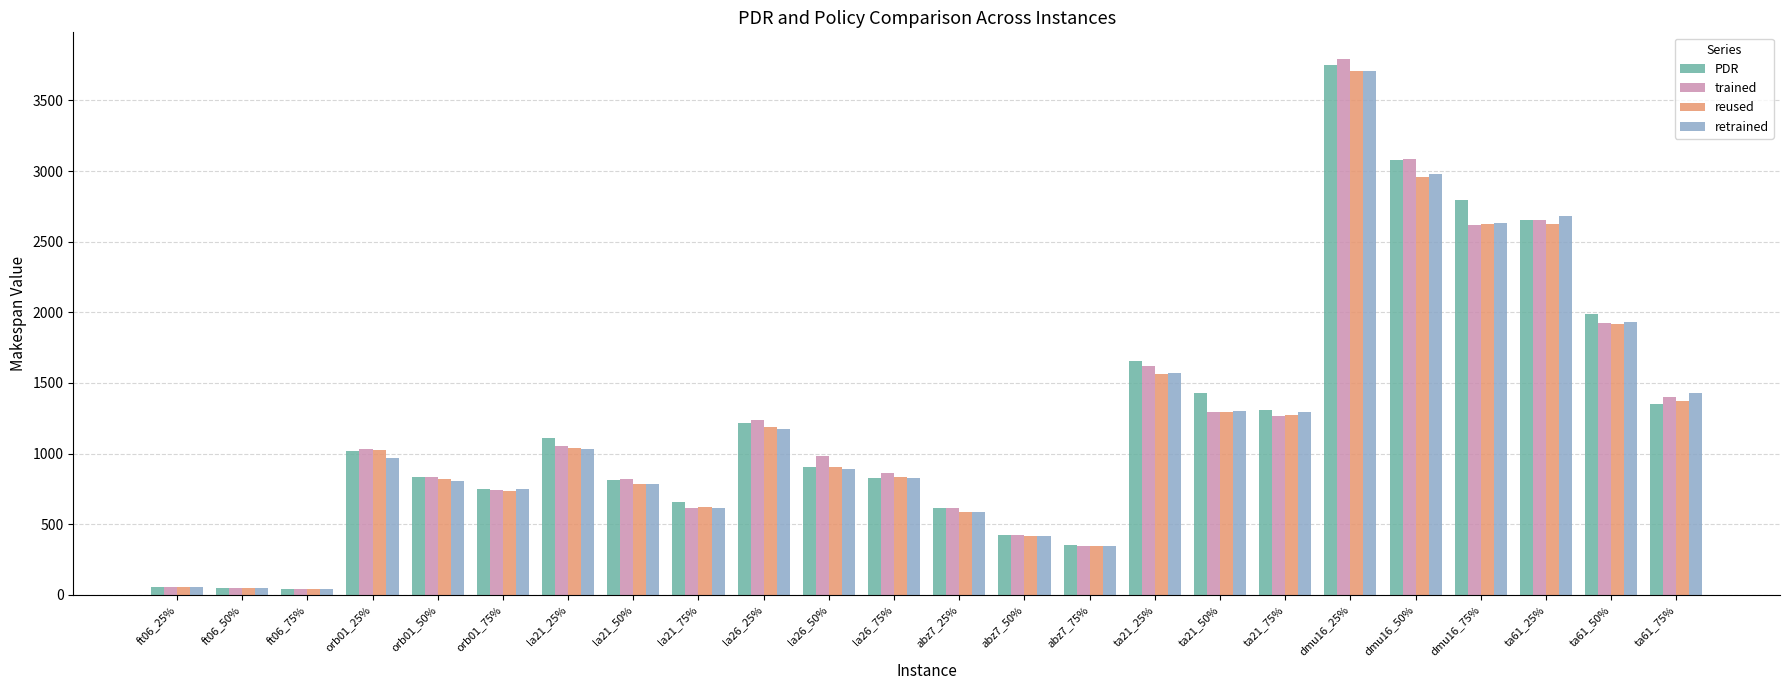

The value of PDR at ta21_50% is 1428.0. True or false?

True